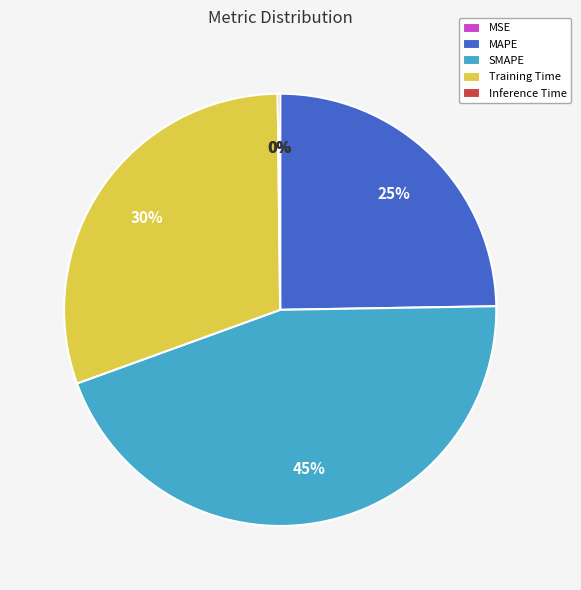

True or false: Training Time accounts for 25% of the total.

False